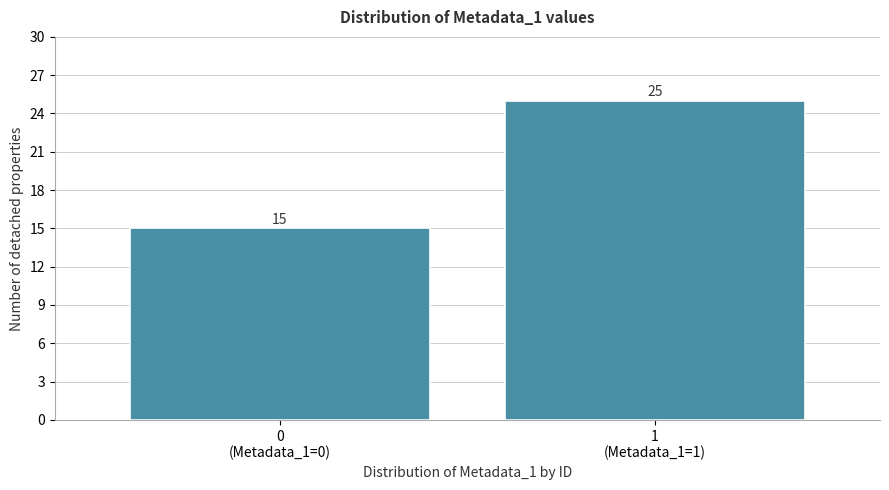

Reading left to right, list all the values displayed in this chart.

15	25